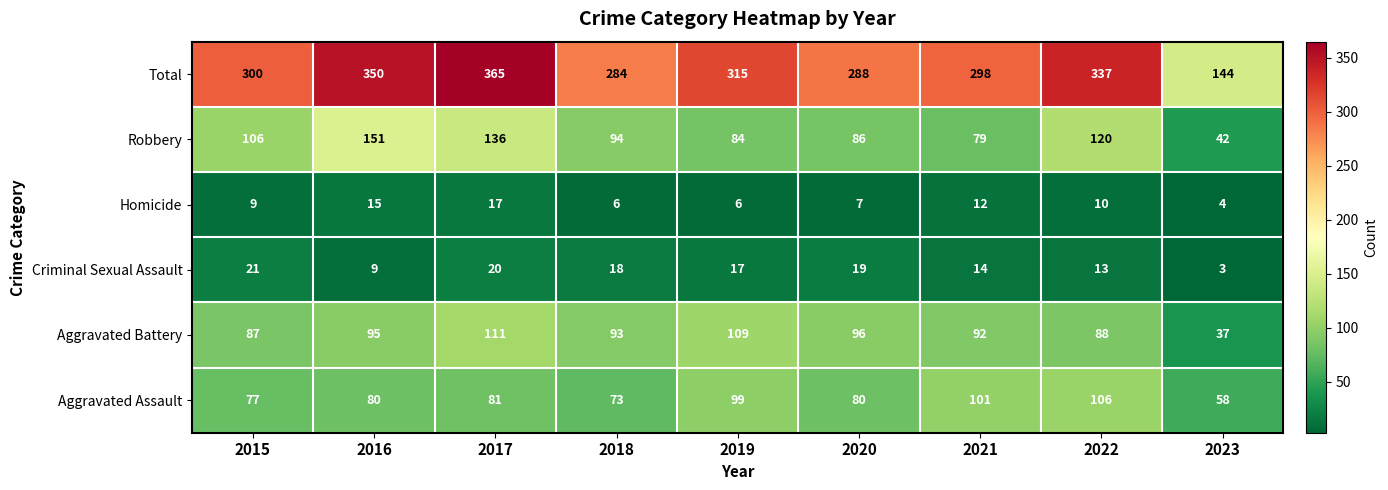

What is the smallest value displayed?

3